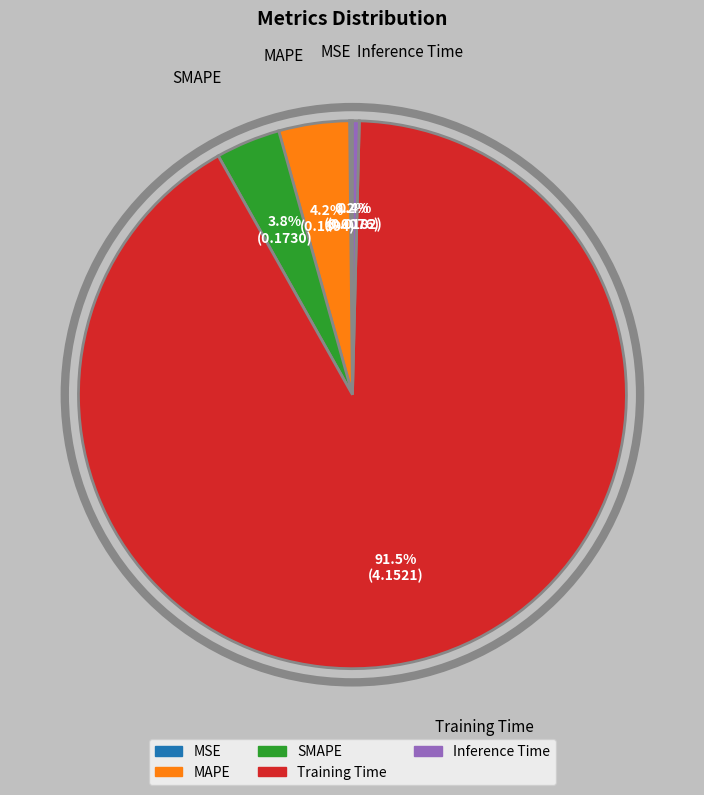

To the nearest percent, what is the average slice percentage?

20%